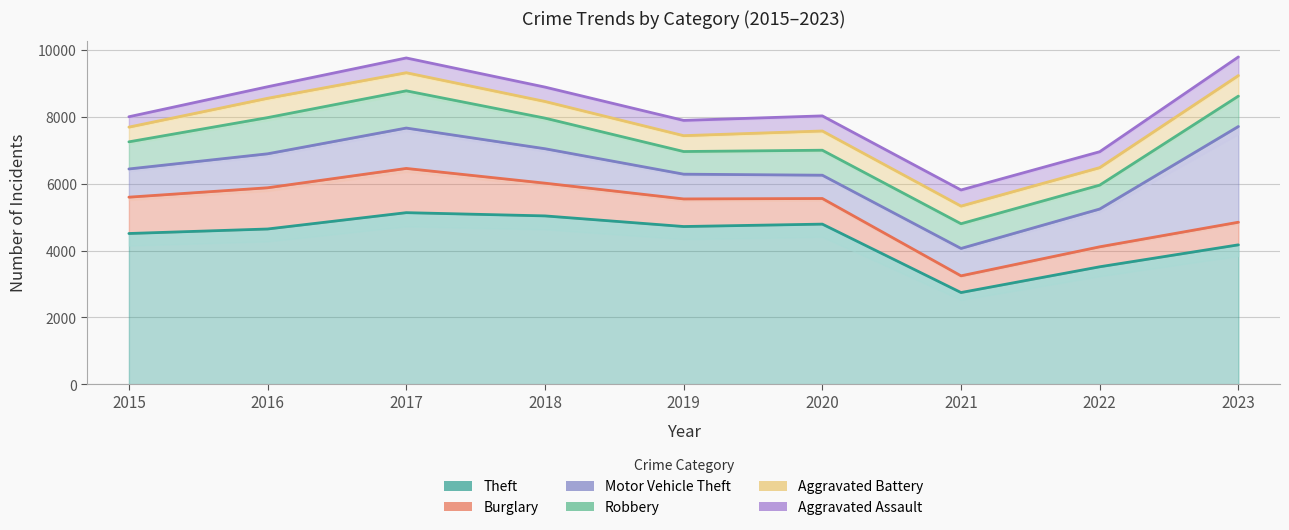

Between 2020 and 2021, which series saw the biggest shift?

Theft